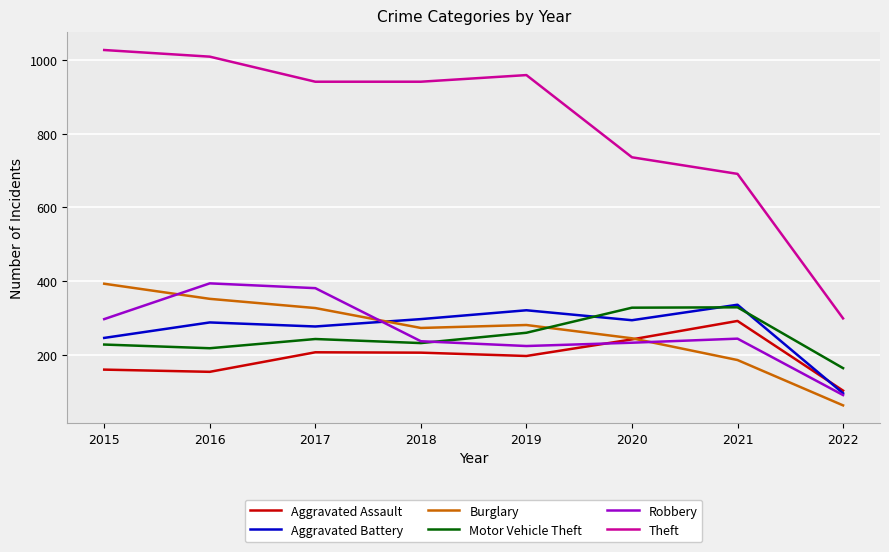

After their last crossing, which series has the higher values: Motor Vehicle Theft or Aggravated Battery?

Motor Vehicle Theft